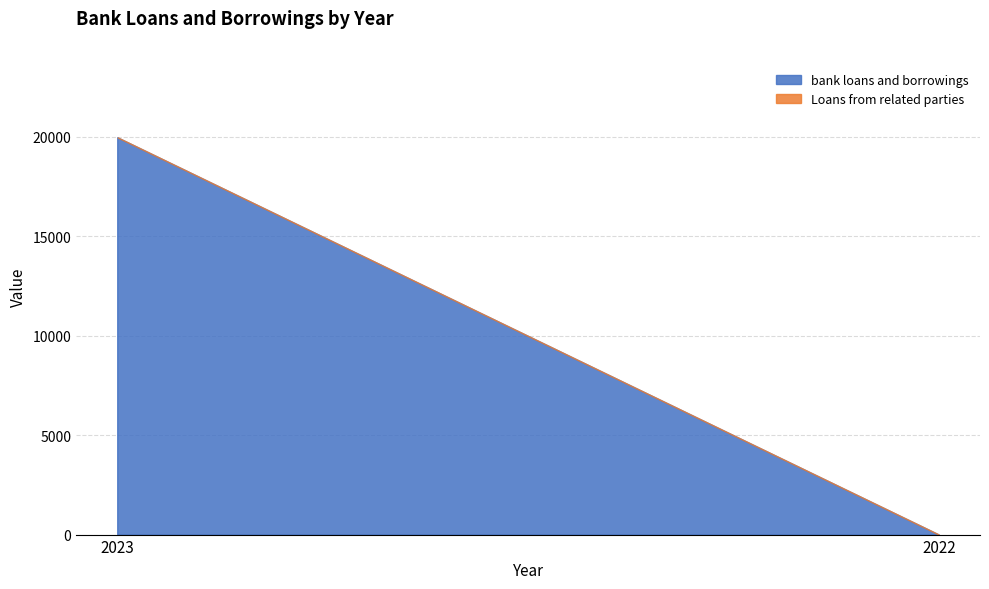

At which label is Loans from related parties closest to 0?

2023